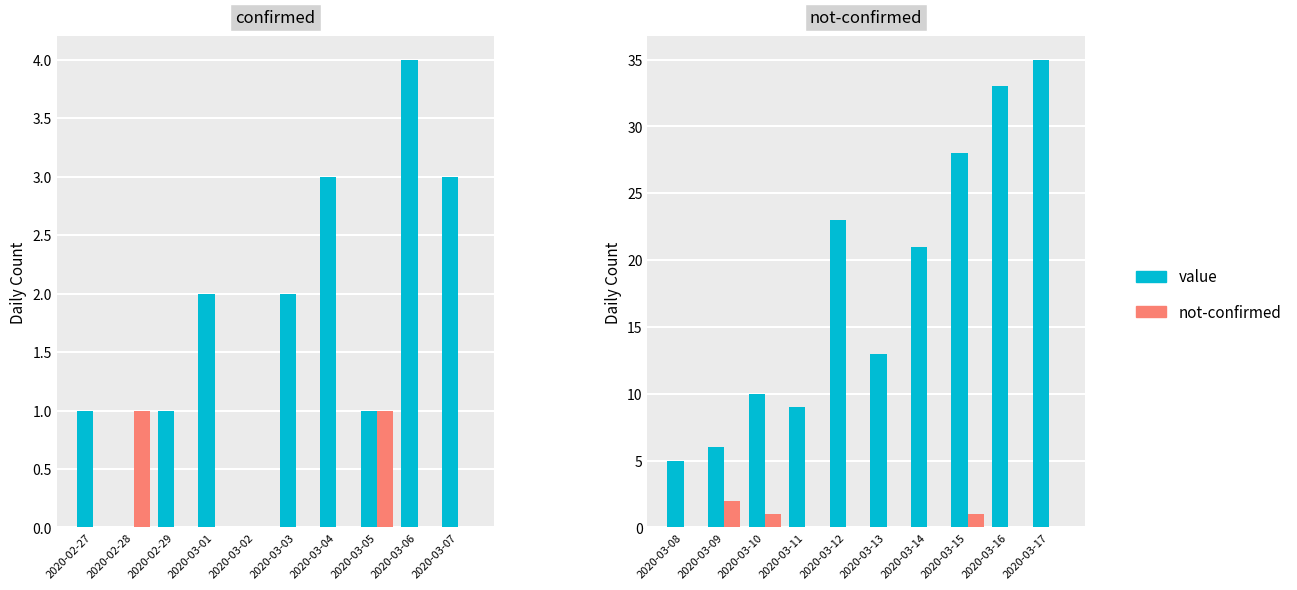

What position from the right is 2020-03-03?

5